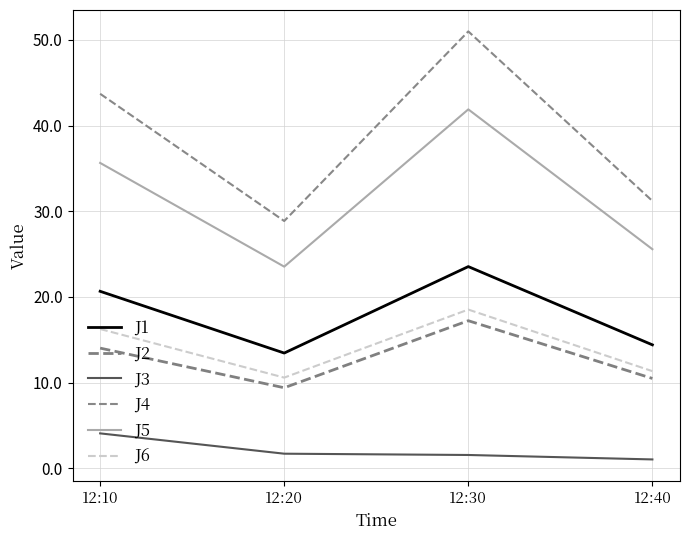

True or false: J1 has a value of 20.7 at 12:10.

True